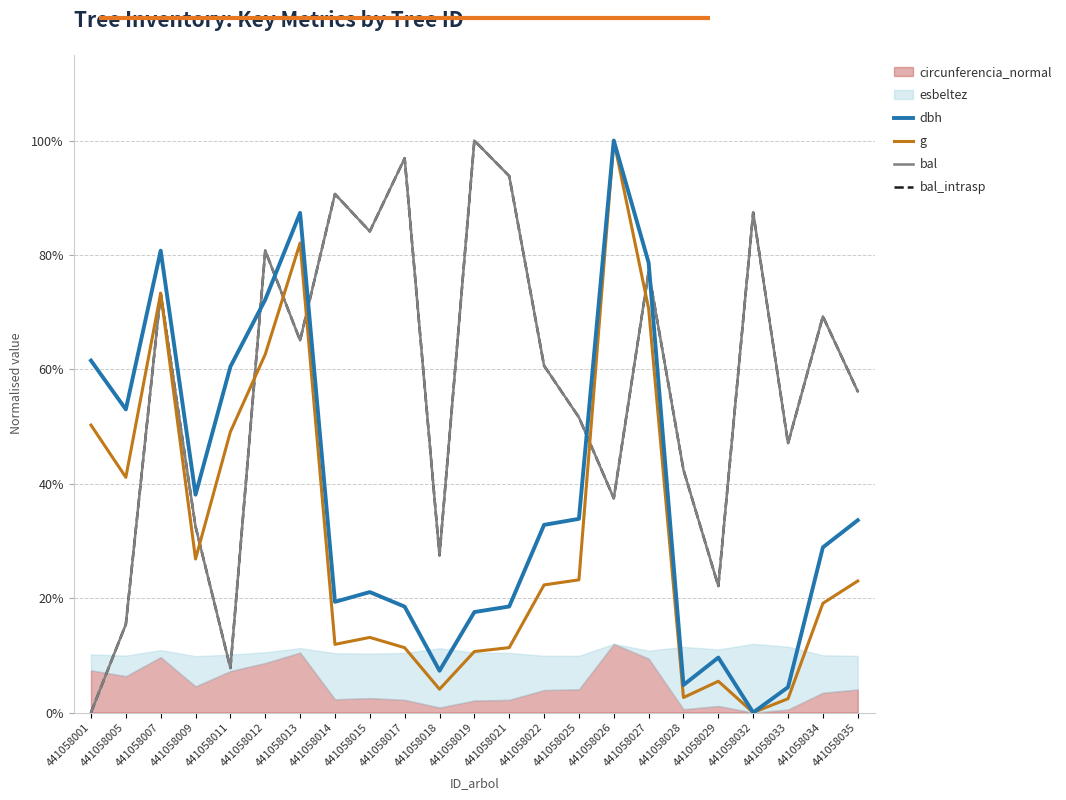

What is the maximum value for g?

1.0